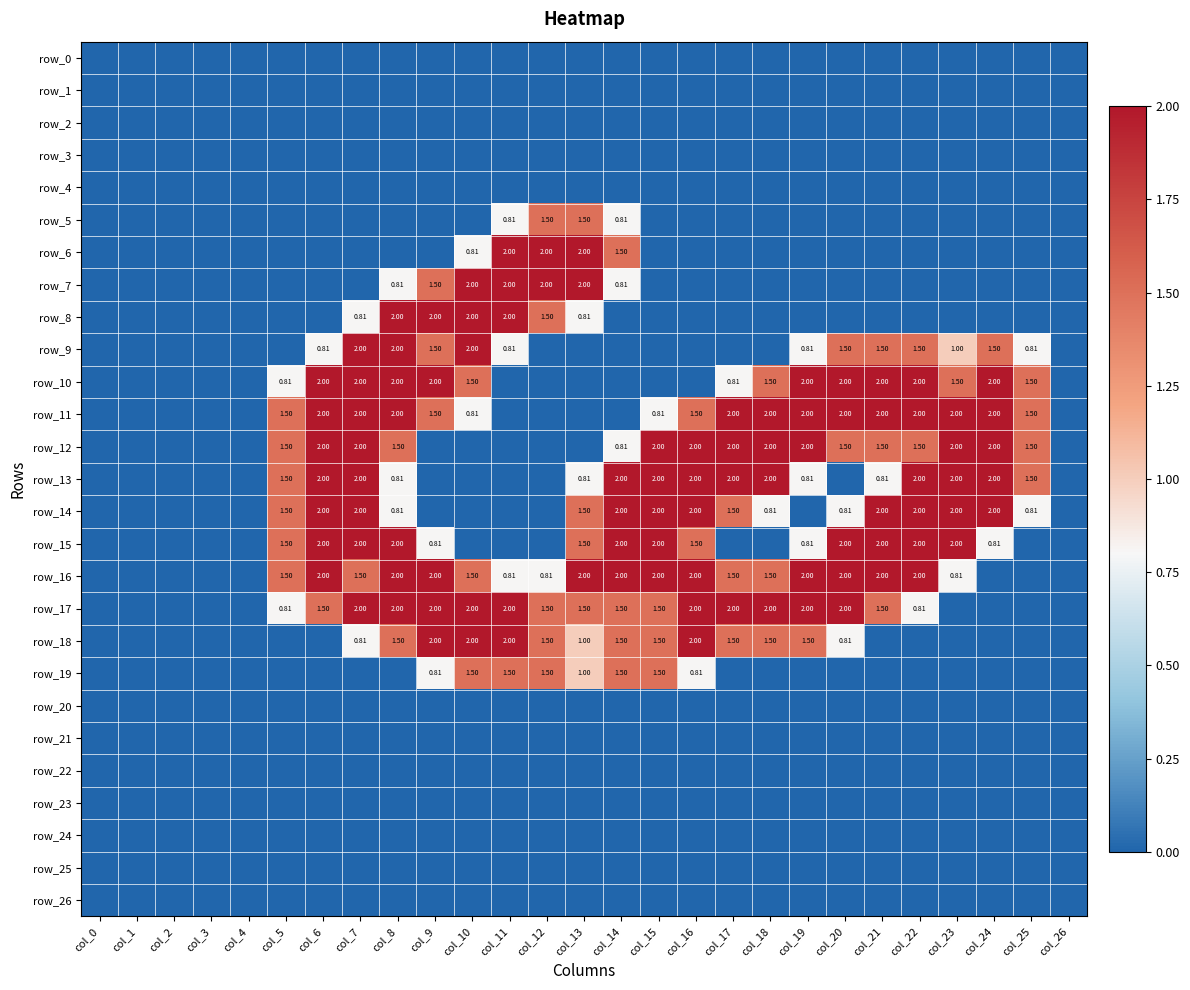

Is it true that row_13 equals 3.5 at col_18?

False